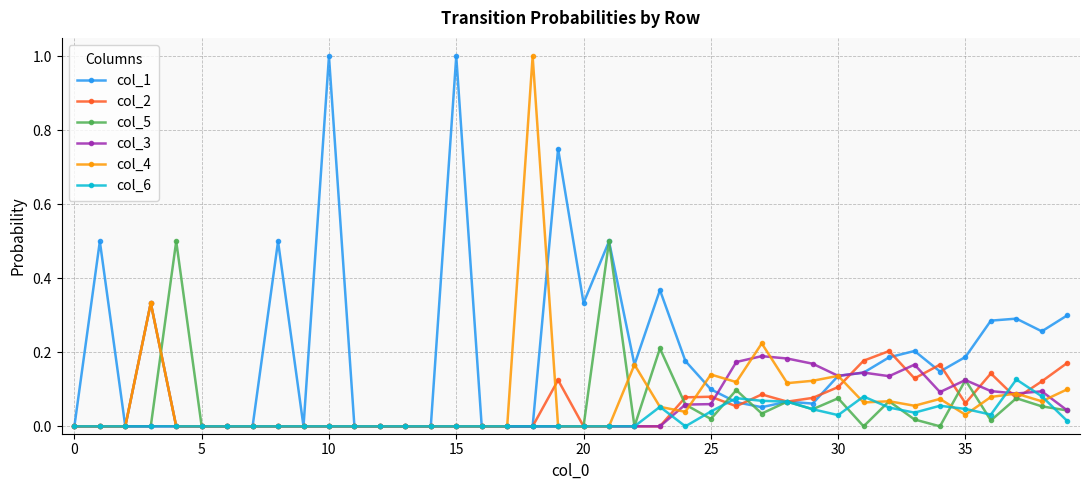

Which series has the largest total across all categories?

col_1